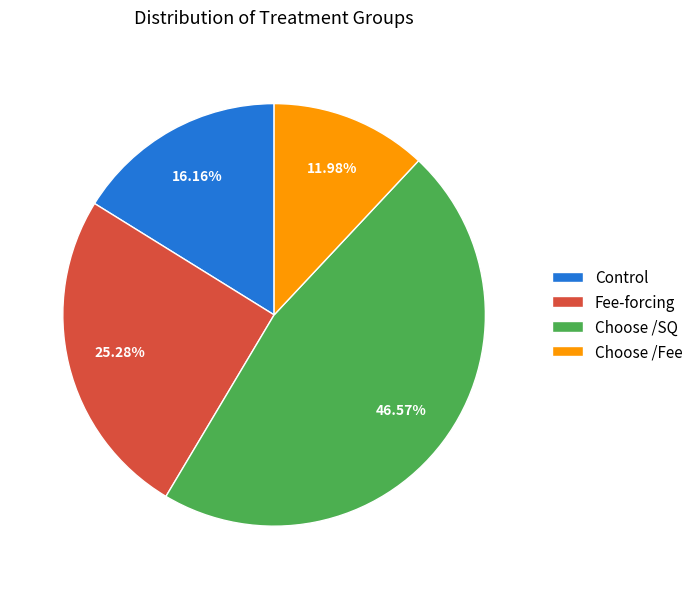

How many segments does this pie chart have?

4